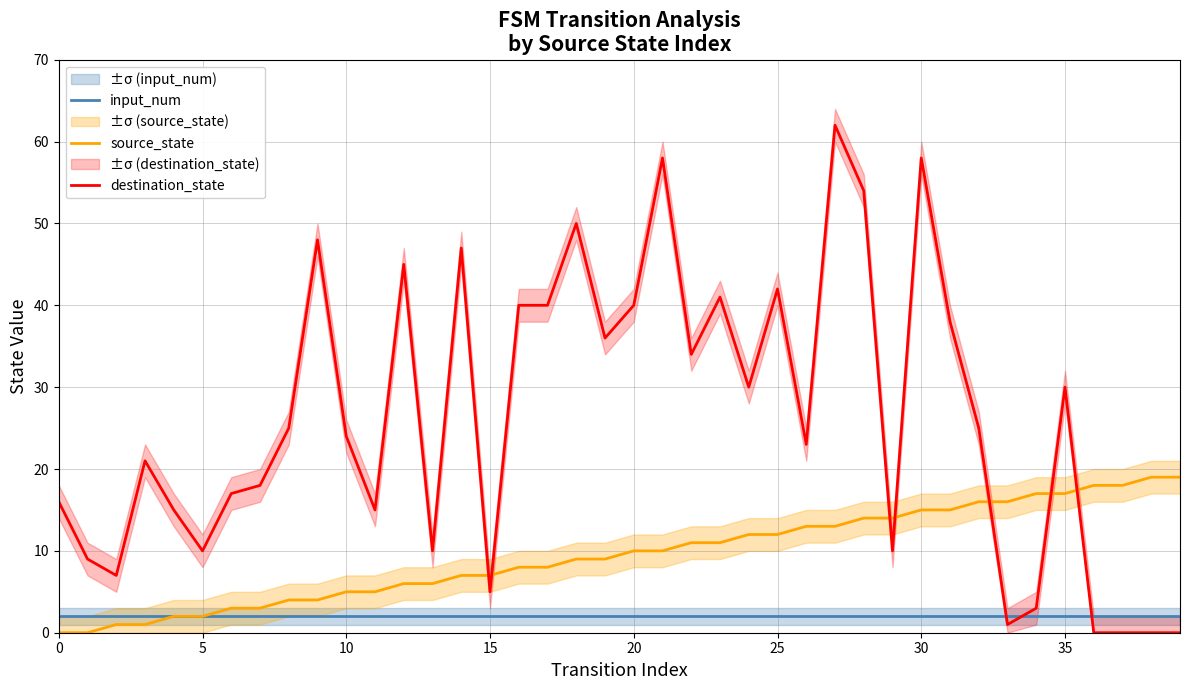

Is it true that source_state equals 2 at 5?

True